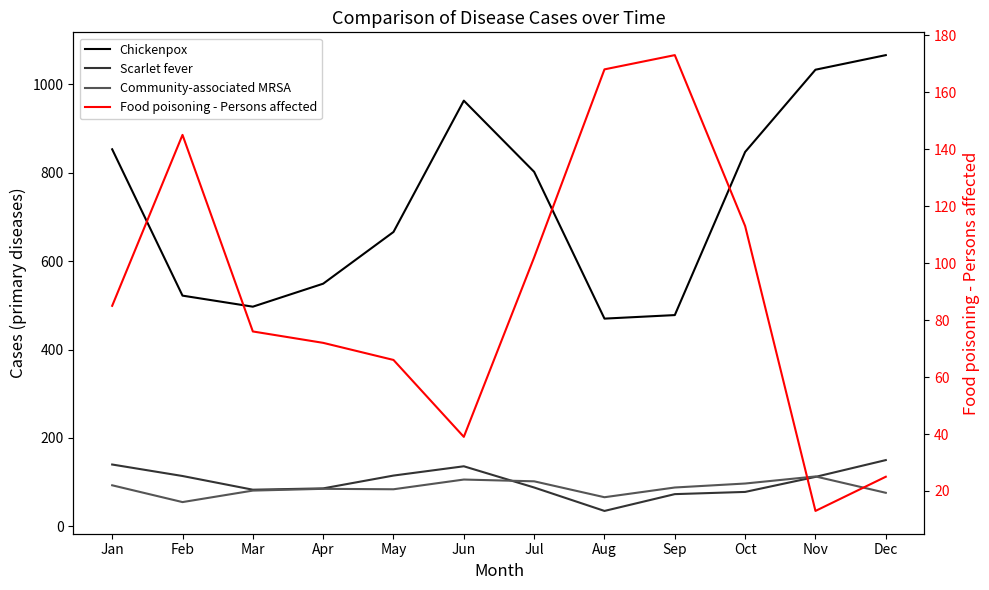

Is it true that Food poisoning - Persons affected equals 66 at May?

True